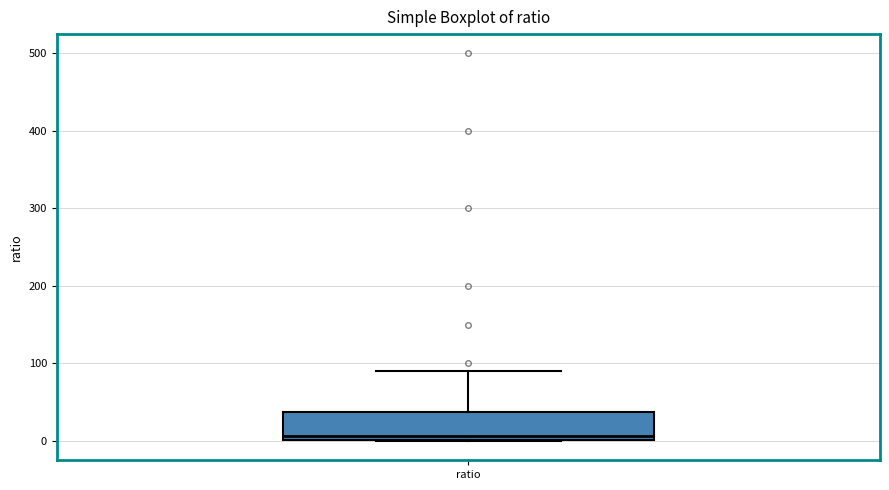

Where does the upper whisker of the box for ratio end on the y-axis? The values are not printed on the chart, so give them approximately, as read against the axis.

90